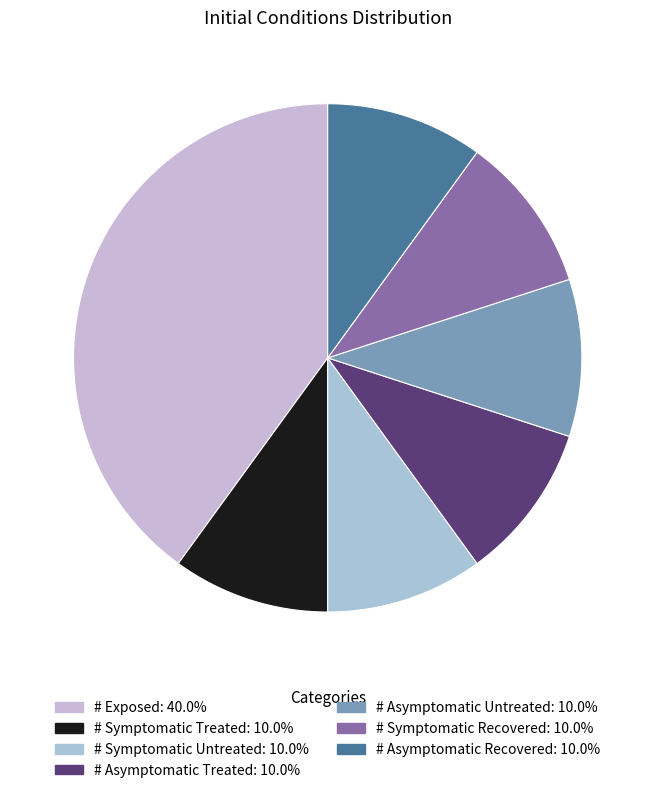

To the nearest percent, what portion does # Exposed represent?

40%